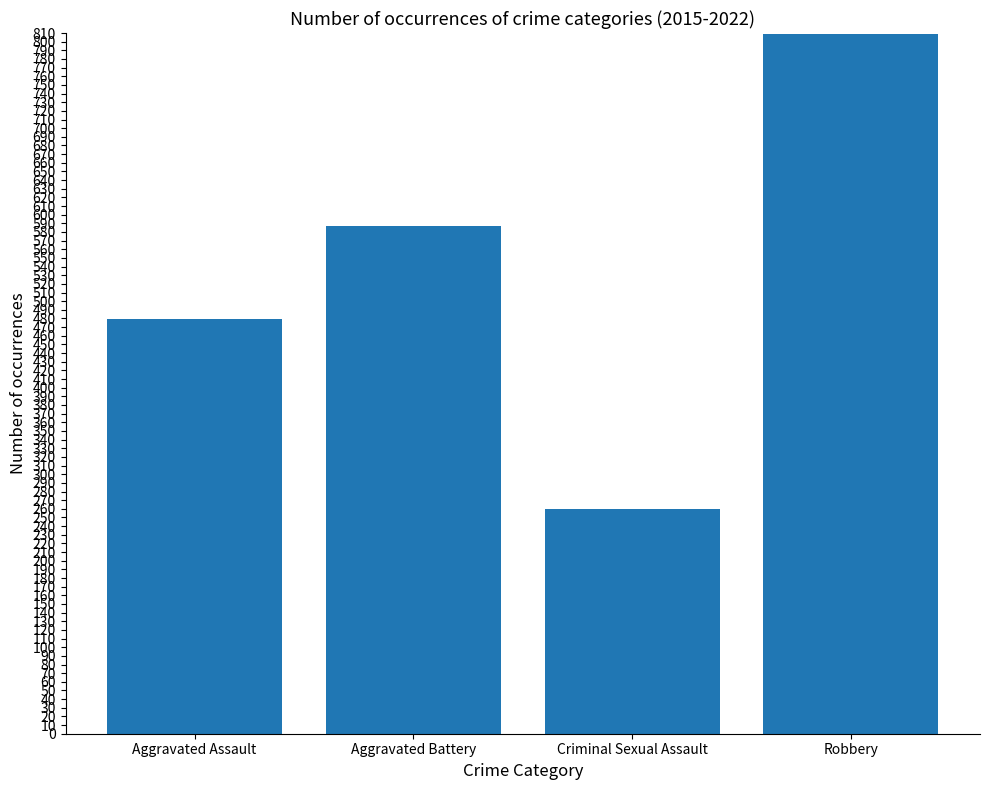

List the labels in order of value, largest first.

Robbery, Aggravated Battery, Aggravated Assault, Criminal Sexual Assault